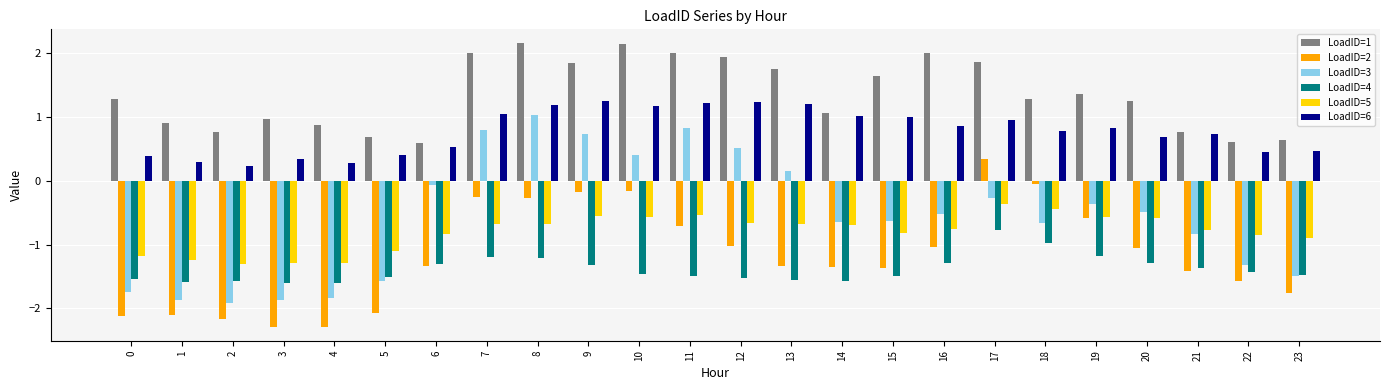

How many bars are there in each group?

6